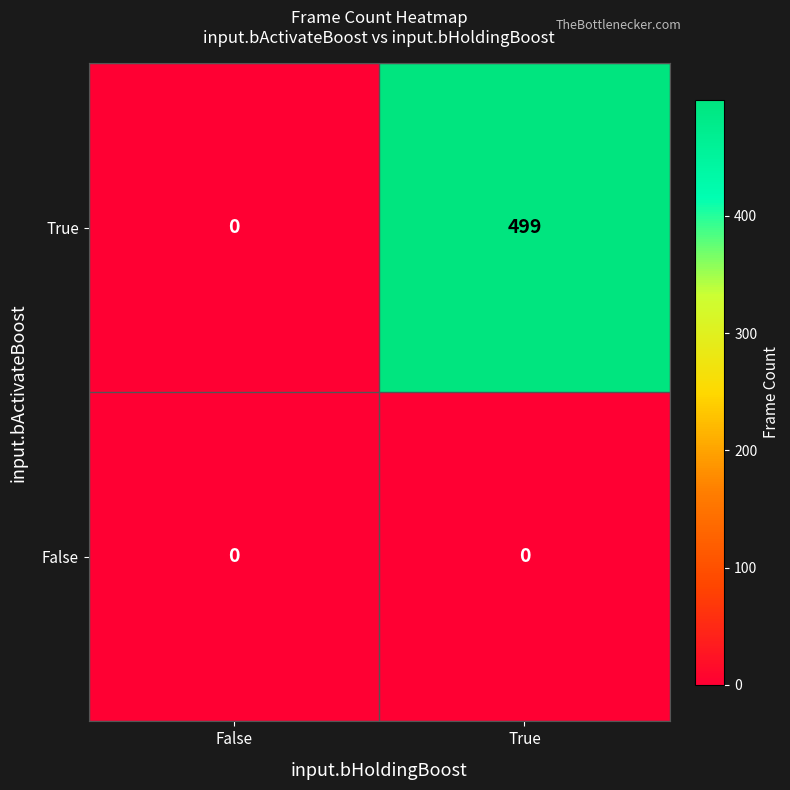

What is the difference between the True values at True and False?

499